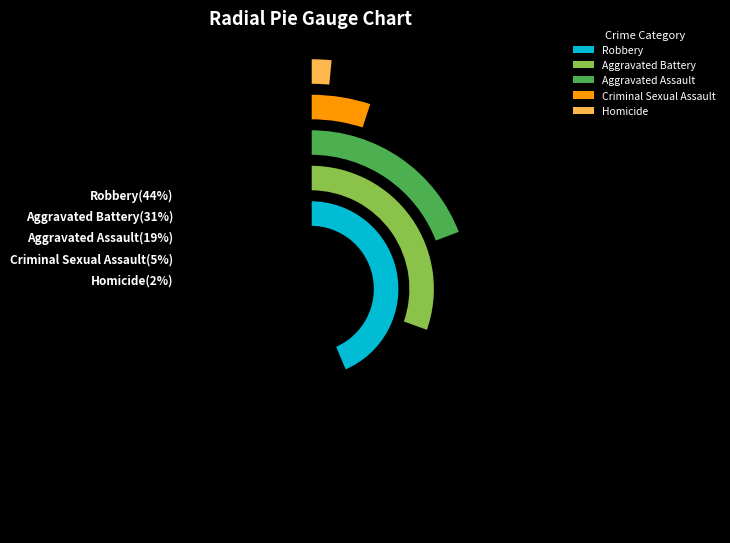

To the nearest percent, what portion does Homicide represent?

2%